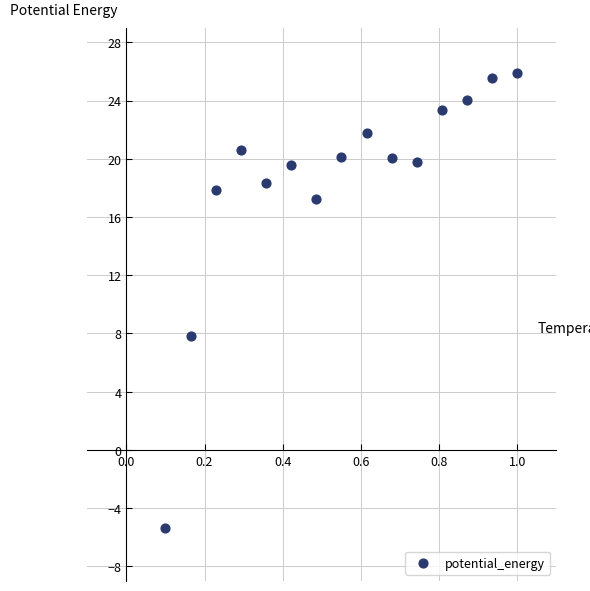

What Y value in the scatter plot is closest to 10?

7.8